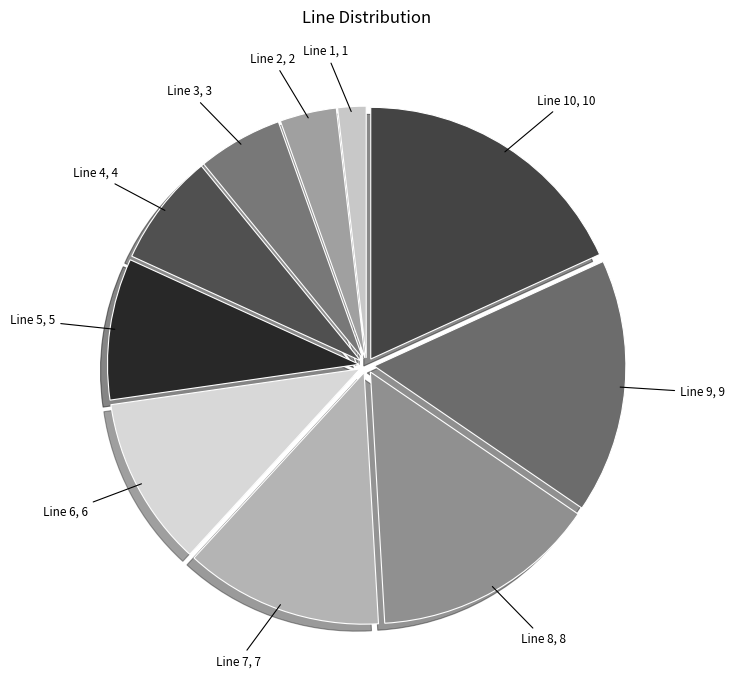

Is there a majority slice in this chart?

No